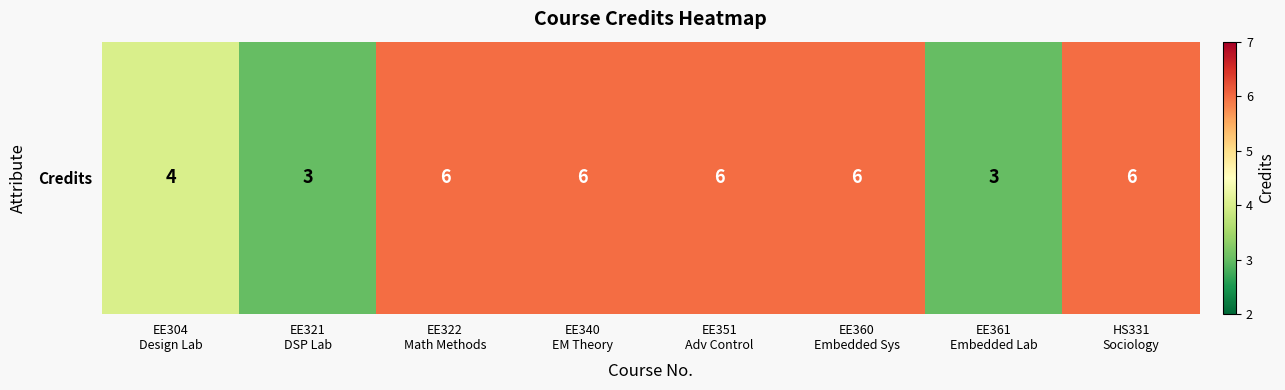

Reading left to right, transcribe all the data shown in this chart.

EE304
Design Lab=4	EE321
DSP Lab=3	EE322
Math Methods=6	EE340
EM Theory=6	EE351
Adv Control=6	EE360
Embedded Sys=6	EE361
Embedded Lab=3	HS331
Sociology=6